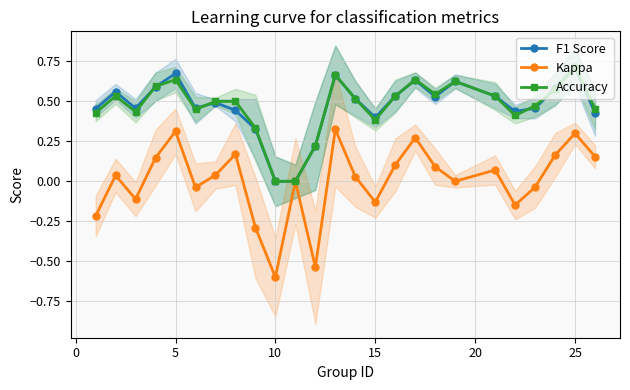

At which label does Accuracy reach its peak?

25